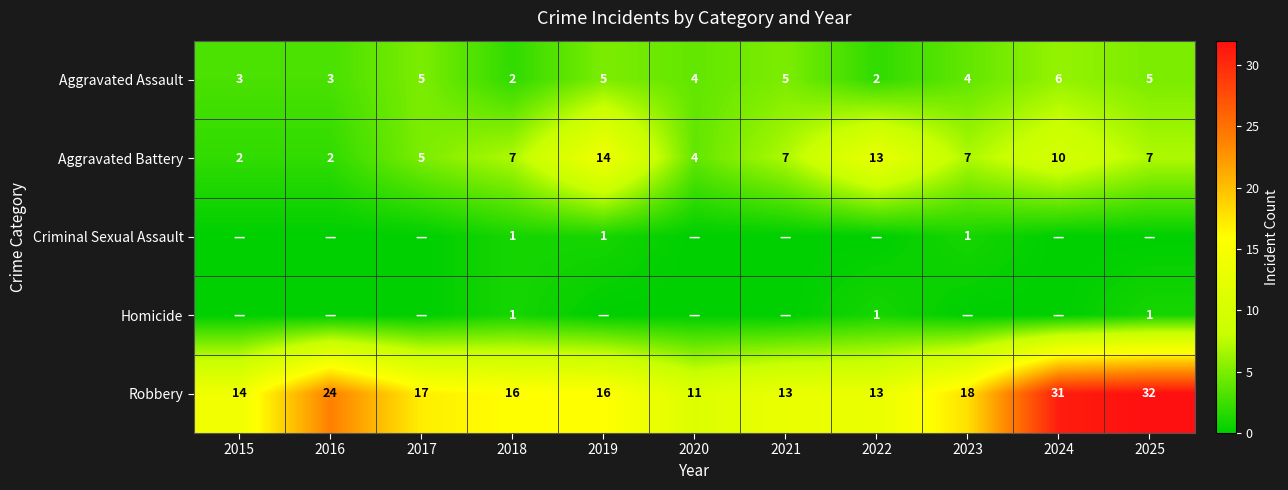

What is the total value across all series at 2019?

36